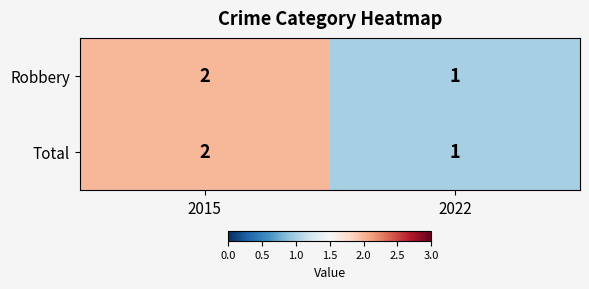

What is the sum of all Robbery values?

3